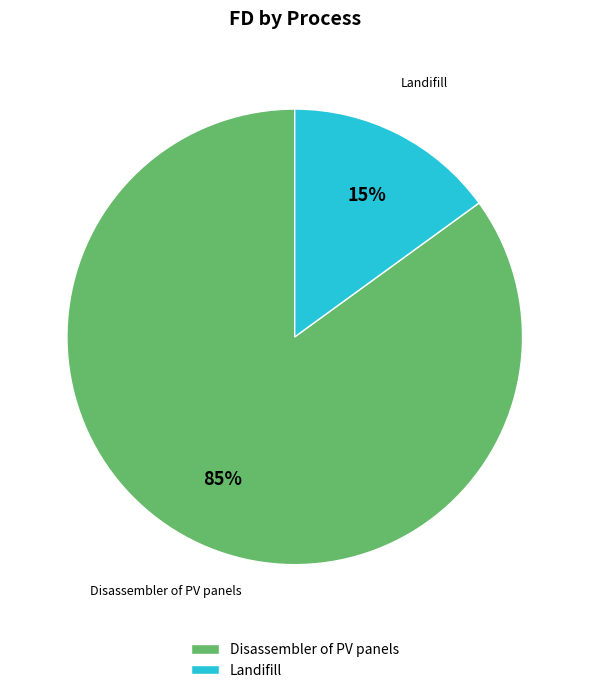

Which category accounts for the majority?

Disassembler of PV panels